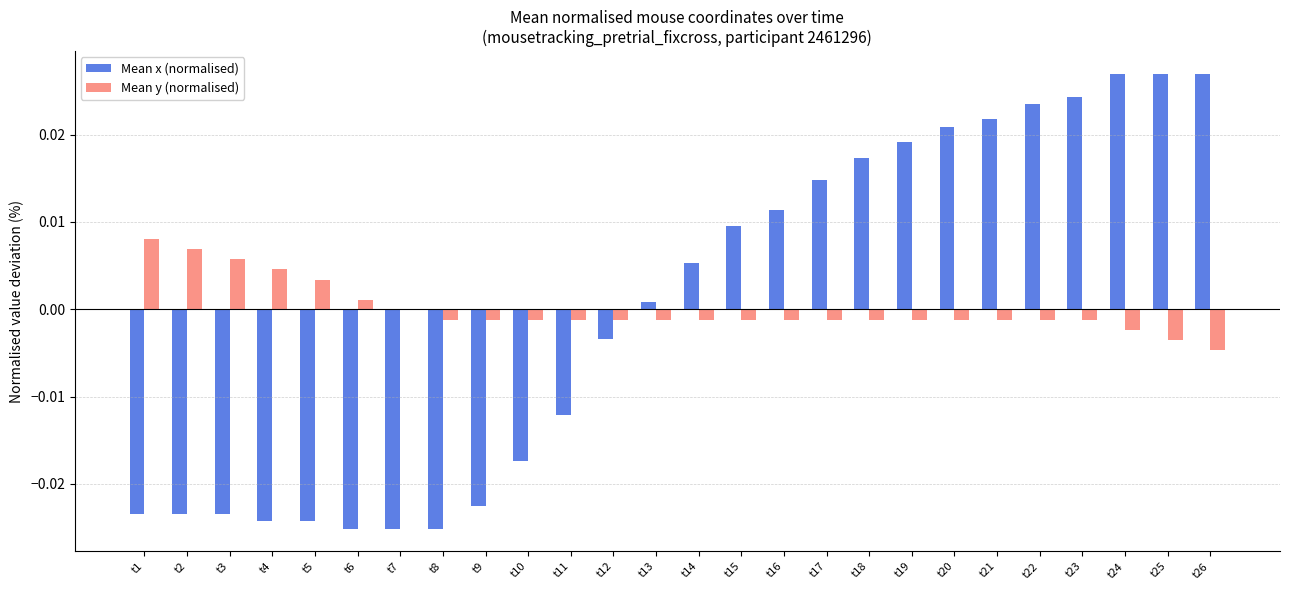

The value of Mean x (normalised) at t23 is 0.0. True or false?

True